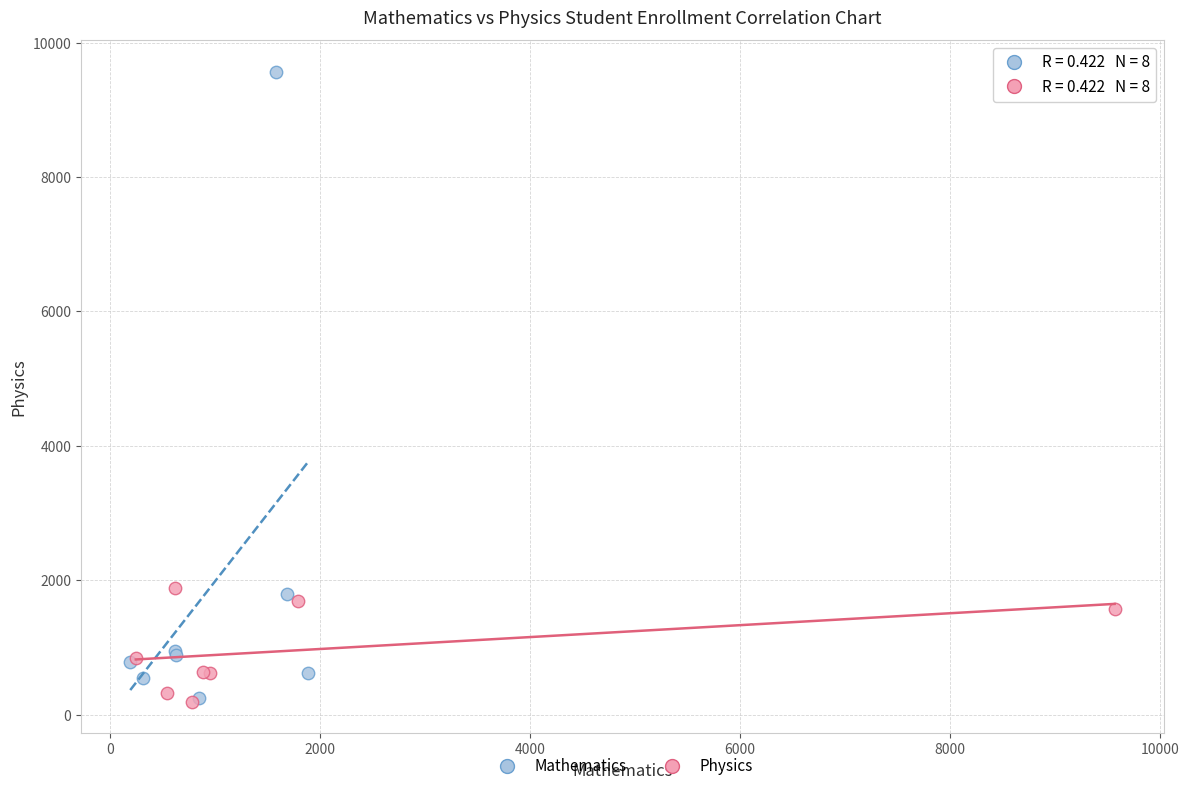

Which series contains the highest Y value?

Mathematics